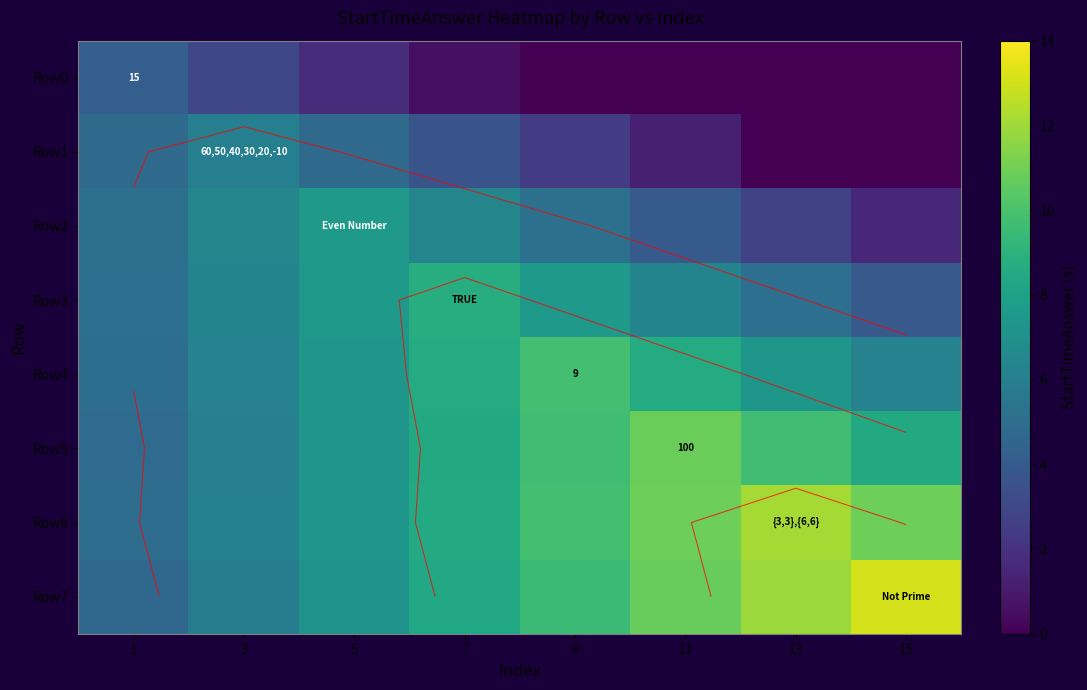

What is the difference between the highest and lowest values at 7?

8.1